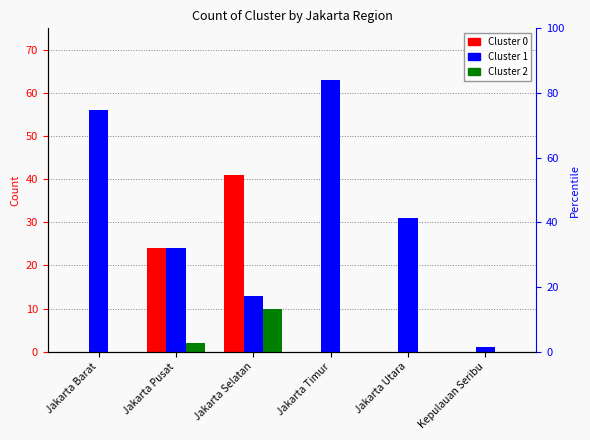

Are the bars horizontal?

No